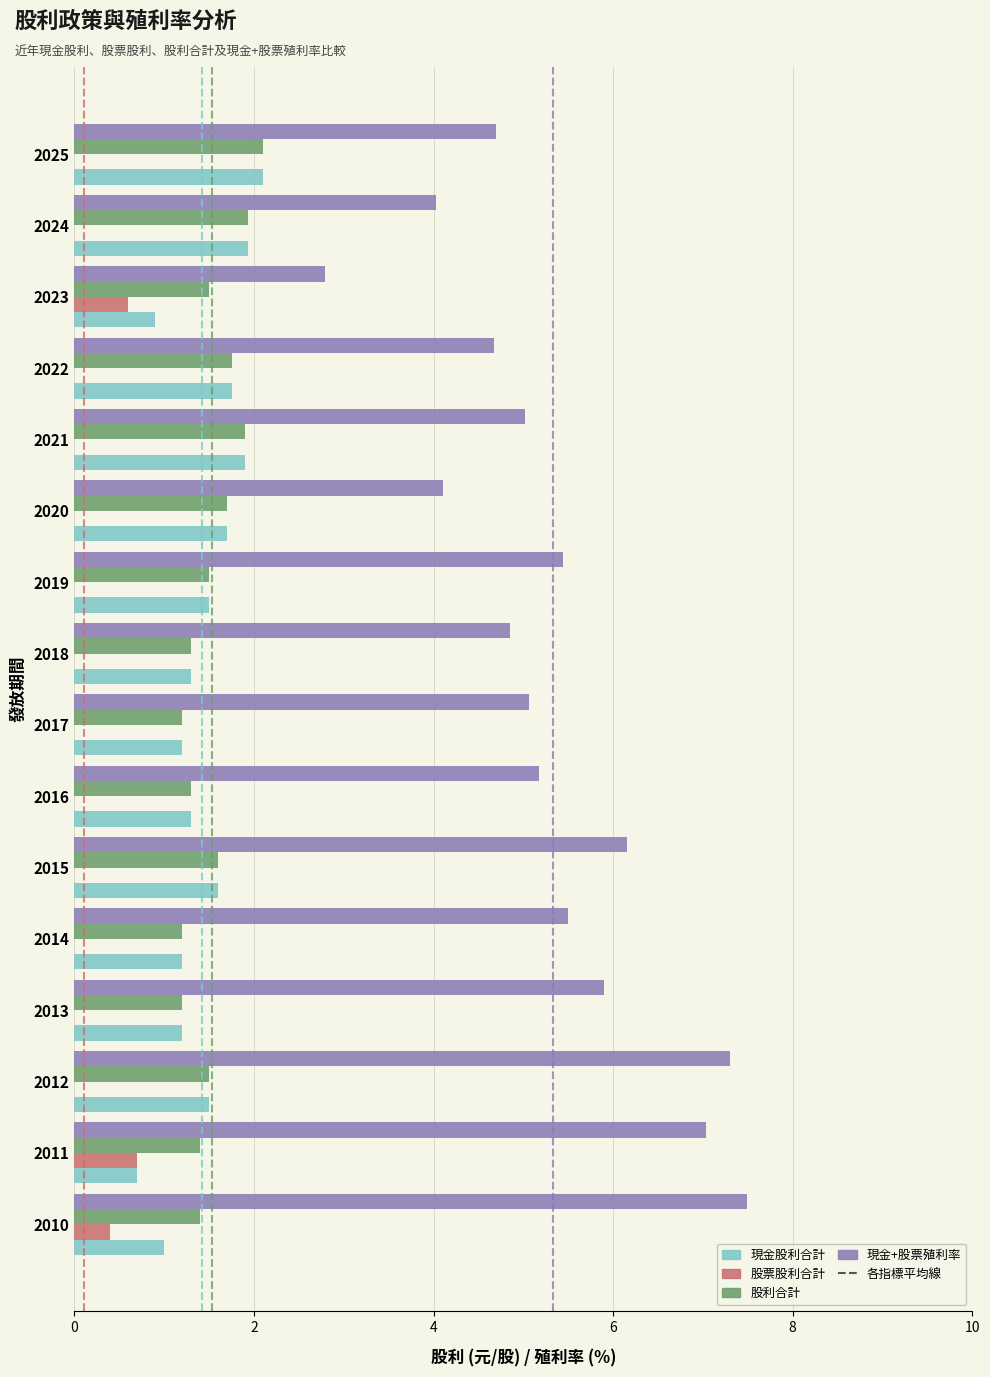

Read the 現金+股票殖利率 value at 2017.

5.1